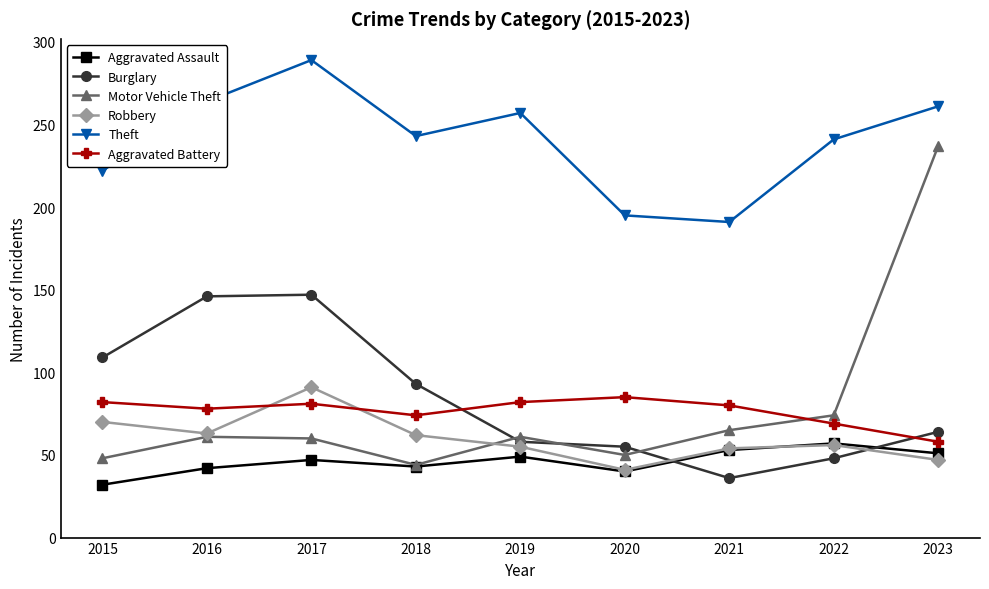

Is the value of Aggravated Assault at 2019 greater than the value of Motor Vehicle Theft at 2016?

No